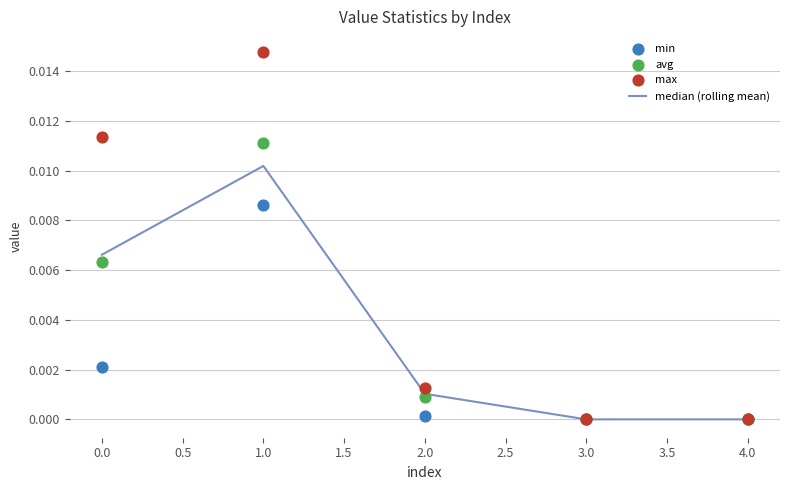

Which series has the largest Y range (max minus min)?

max